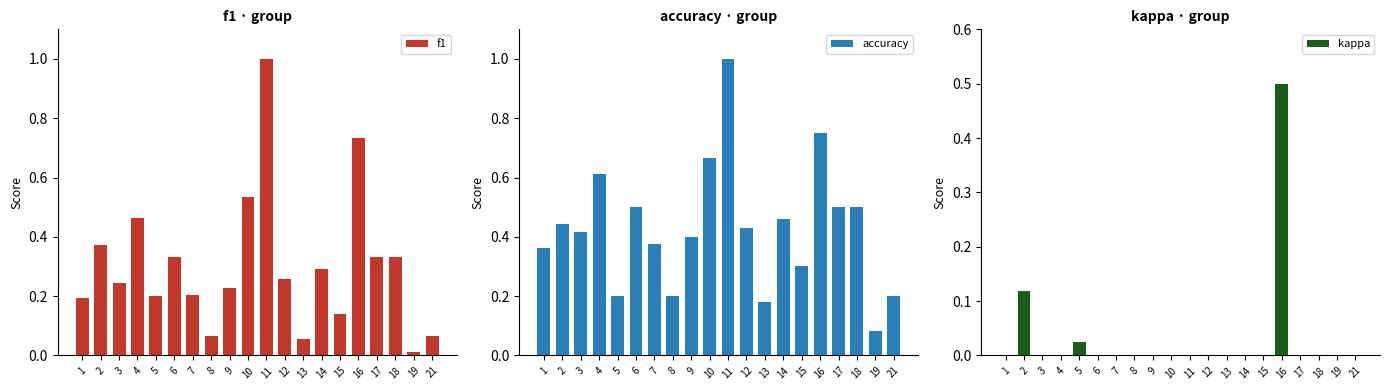

Rank the series by their maximum value, from highest to lowest.

f1, accuracy, kappa